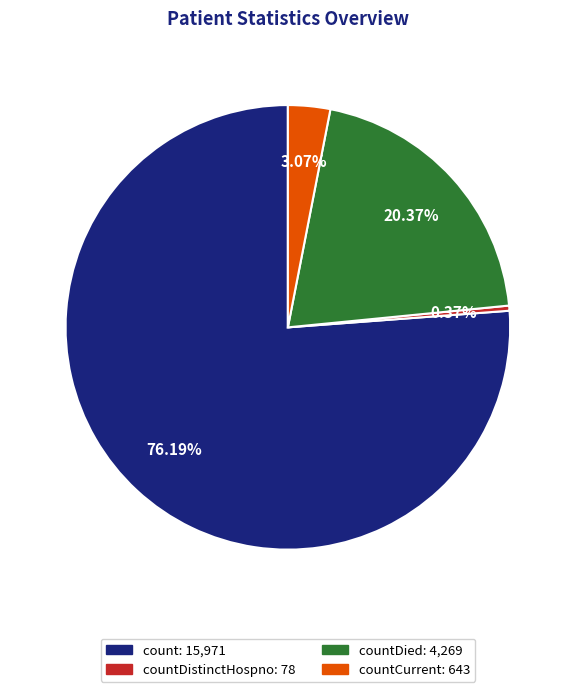

Does any single category account for the majority?

Yes